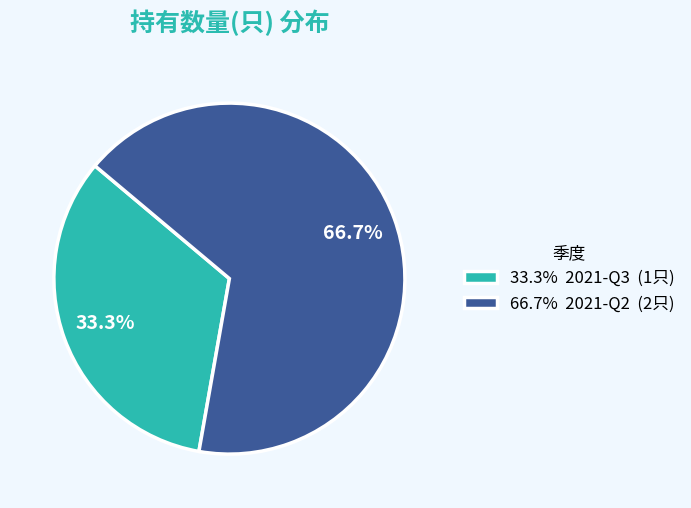

Between 33.3% 2021-Q3 (1只) and 66.7% 2021-Q2 (2只), which is larger?

66.7% 2021-Q2 (2只)